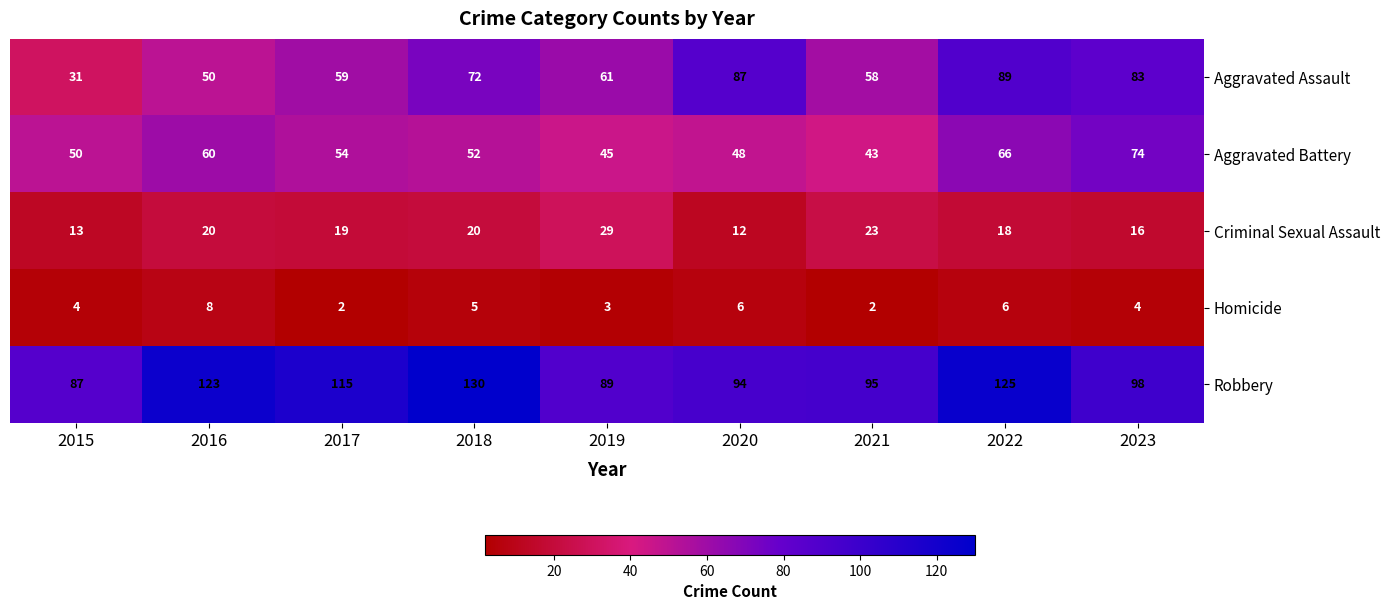

At which label is Robbery closest to 108?

2017